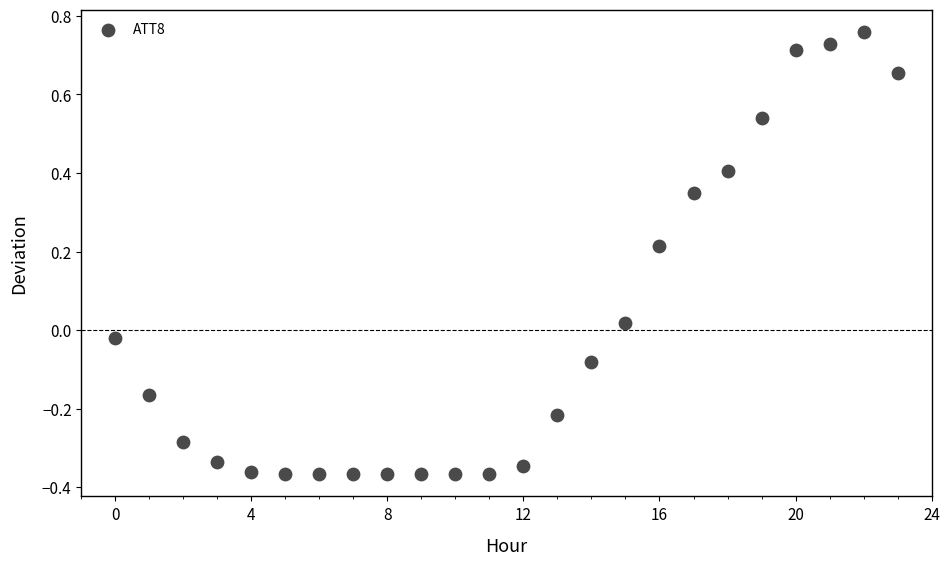

What is the range of Y values (max minus min)?

1.1